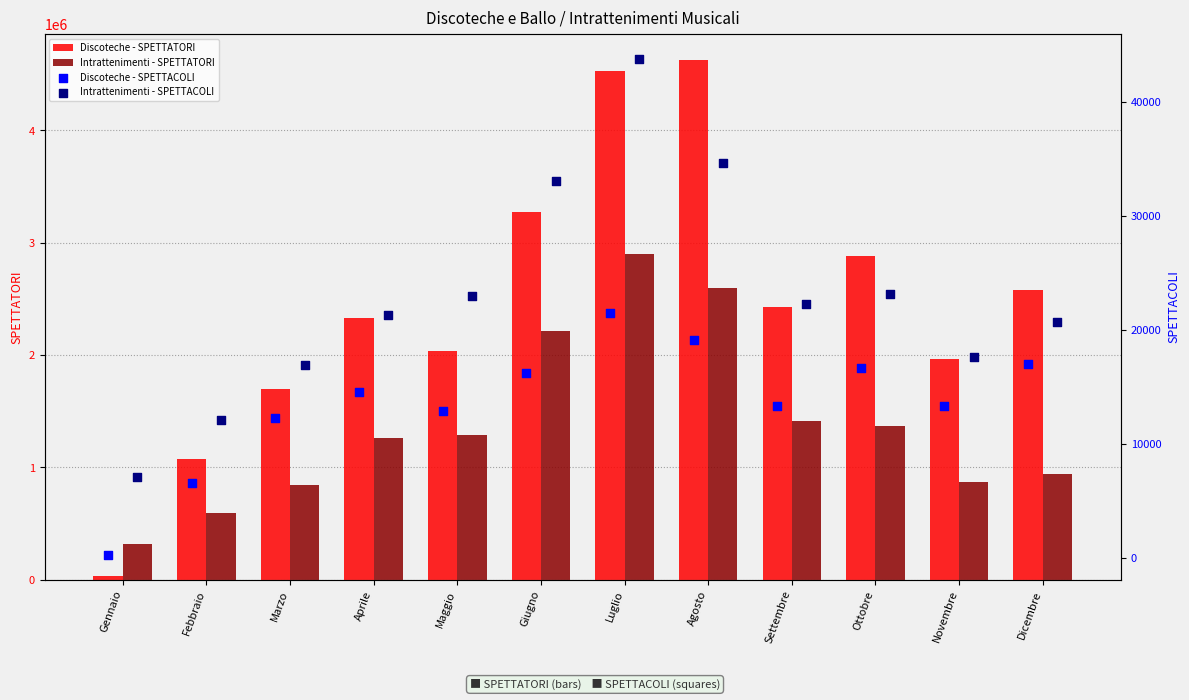

Which series has the largest total across all categories?

Discoteche - SPETTATORI